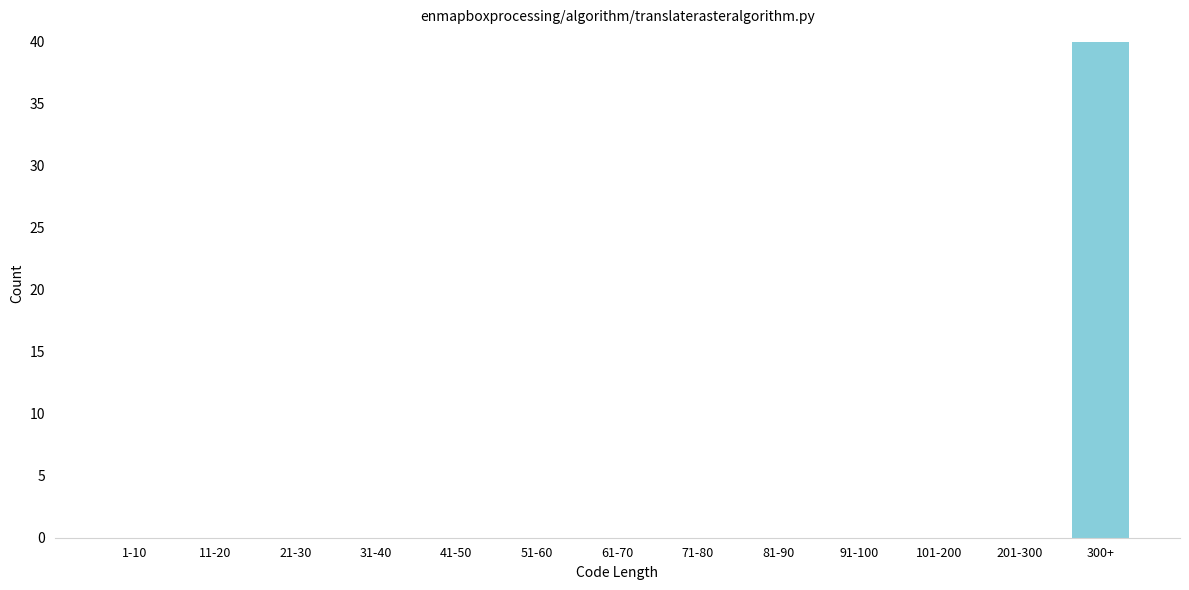

Reading right to left, what are all the values shown in this chart?

300+=40	201-300=0	101-200=0	91-100=0	81-90=0	71-80=0	61-70=0	51-60=0	41-50=0	31-40=0	21-30=0	11-20=0	1-10=0